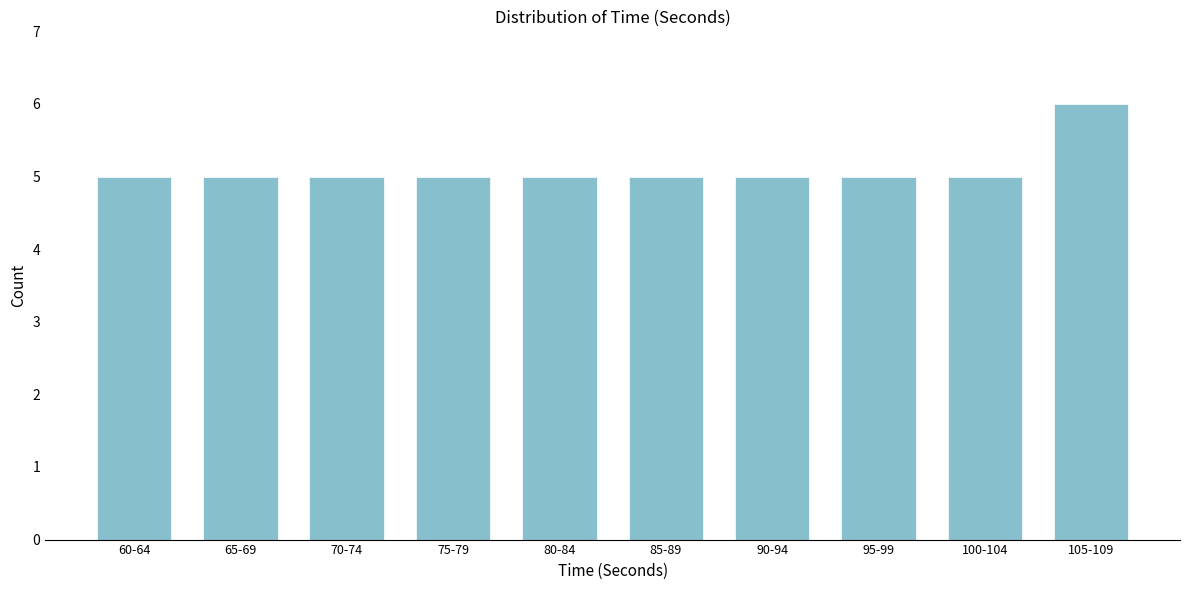

Reading right to left, list all the values displayed in this chart.

105-109=6	100-104=5	95-99=5	90-94=5	85-89=5	80-84=5	75-79=5	70-74=5	65-69=5	60-64=5